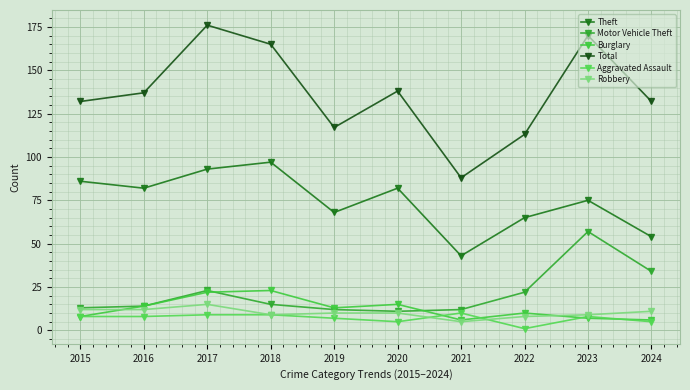

What is the difference between the Theft values at 2024 and 2015?

32